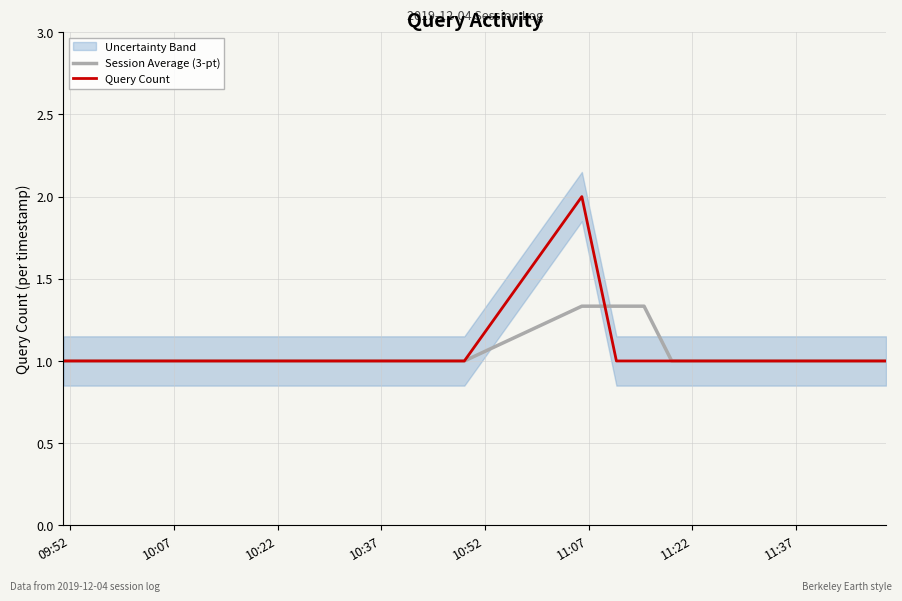

Reading left to right, extract all data points from this chart.

Session Average (3-pt): 1.0	1.0	1.0	1.0	1.3	1.3	1.3	1.0	1.0	1.0	1.0	1.0	1.0
Query Count: 1.0	1.0	1.0	1.0	2.0	1.0	1.0	1.0	1.0	1.0	1.0	1.0	1.0